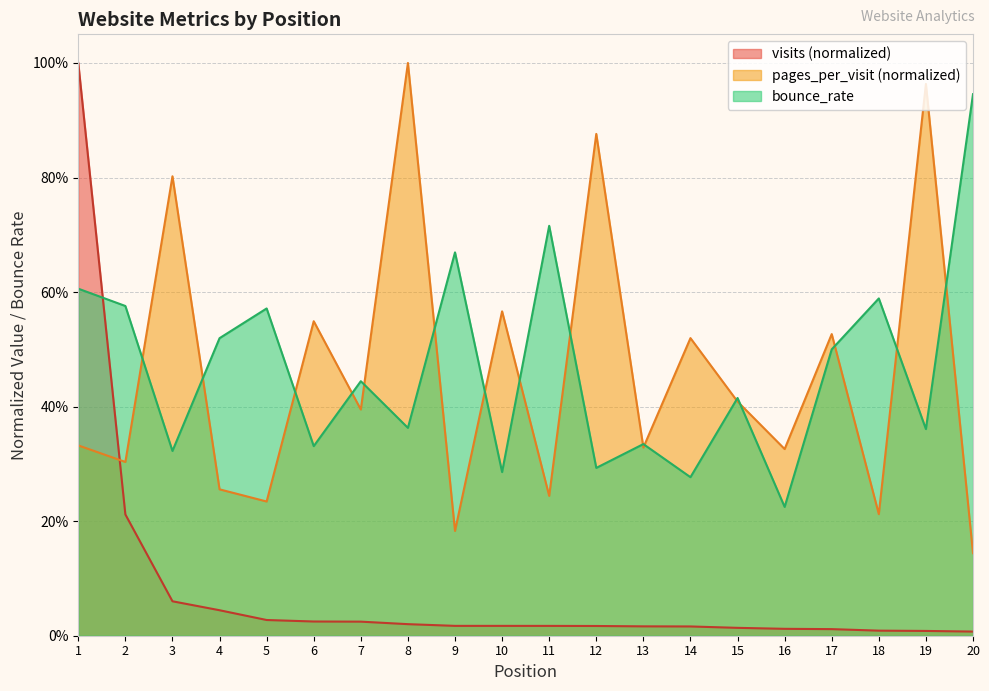

At how many categories does at least one series exceed 0?

20